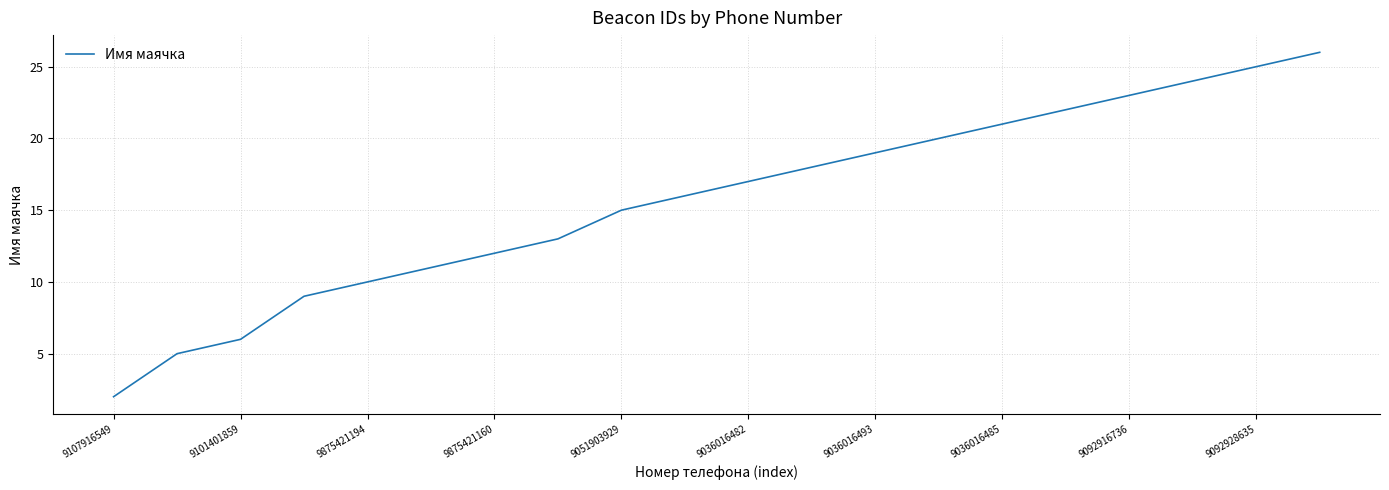

What is the greatest value displayed?

26